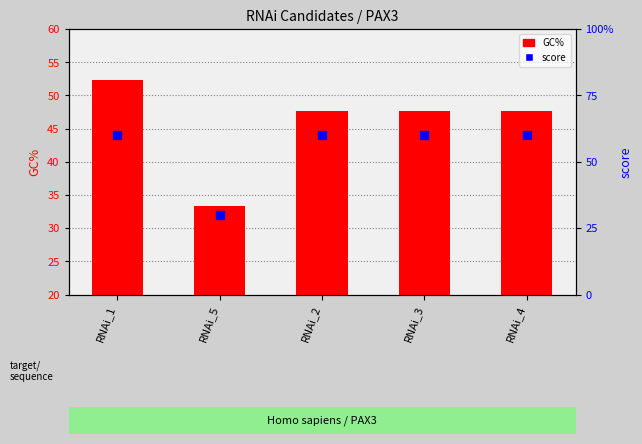

Which series contains the lowest Y value?

score